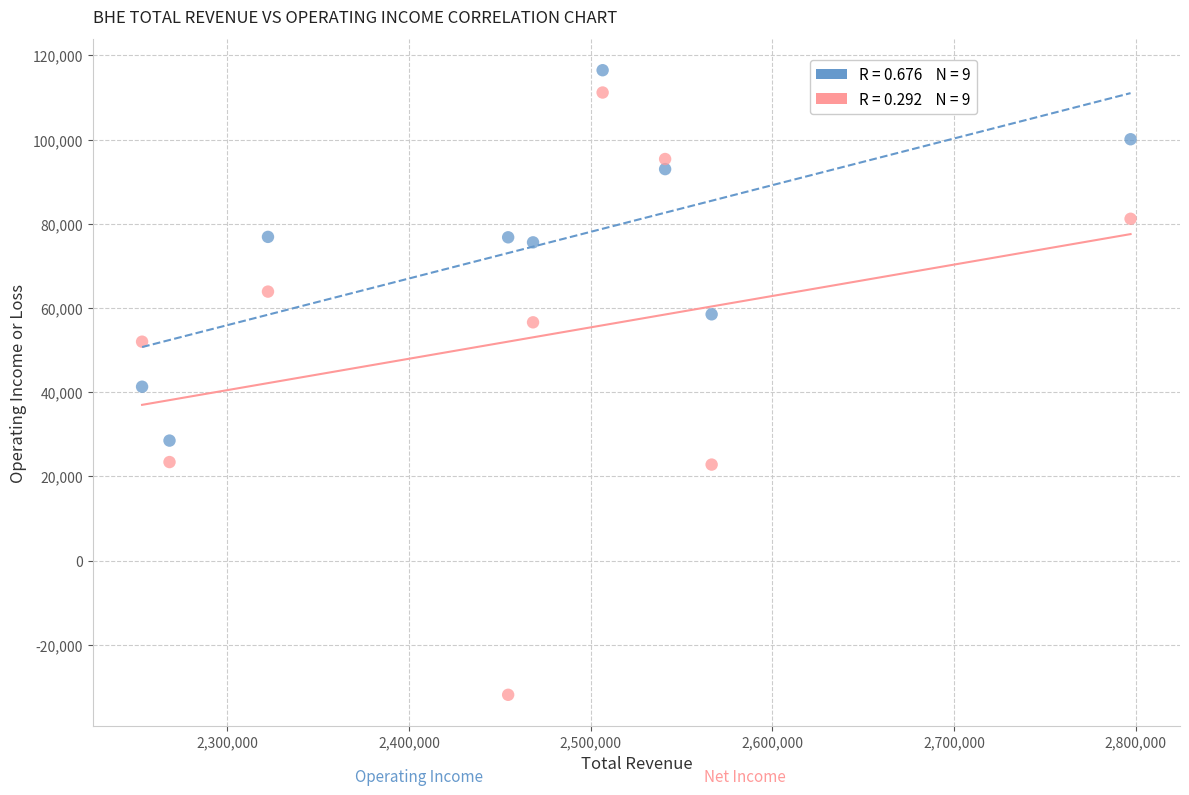

Across all data points, what is the range of X values (max minus min)?

544100